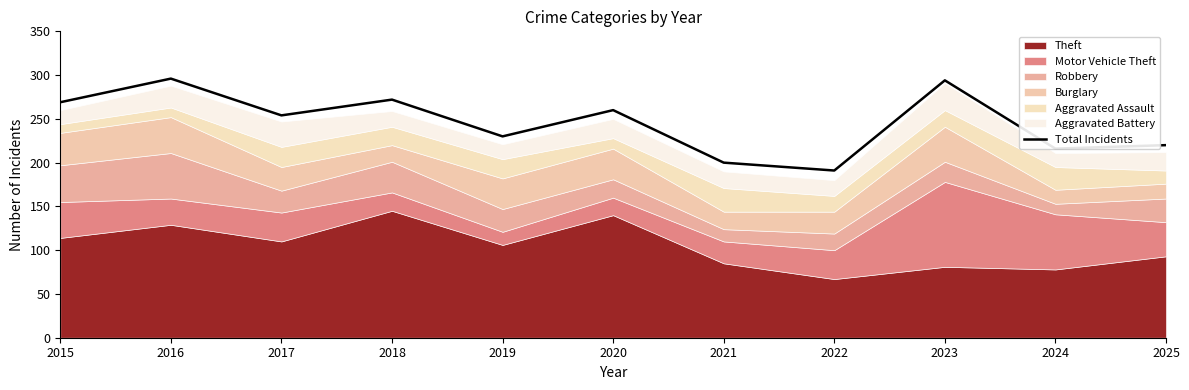

List the labels in order of value, largest first.

2016, 2023, 2018, 2015, 2020, 2017, 2019, 2025, 2024, 2021, 2022